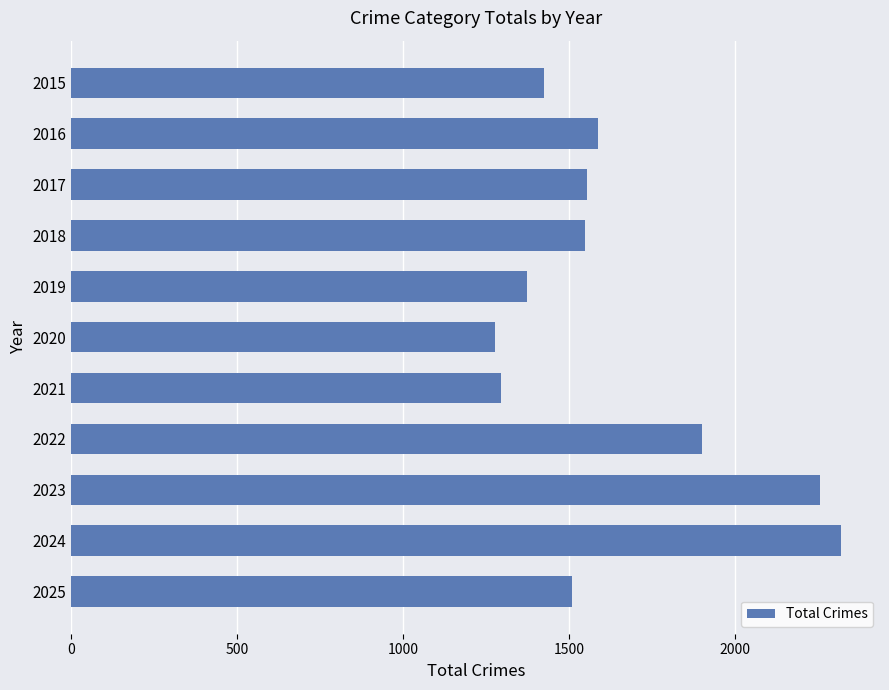

Are the bars grouped side by side (vs. stacked)?

No